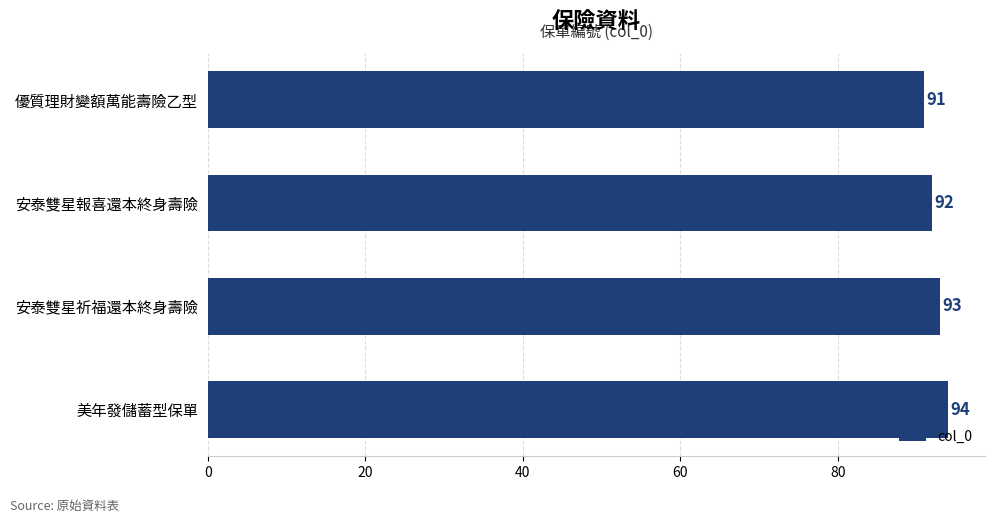

At which label is the value closest to 92?

安泰雙星報喜還本終身壽險